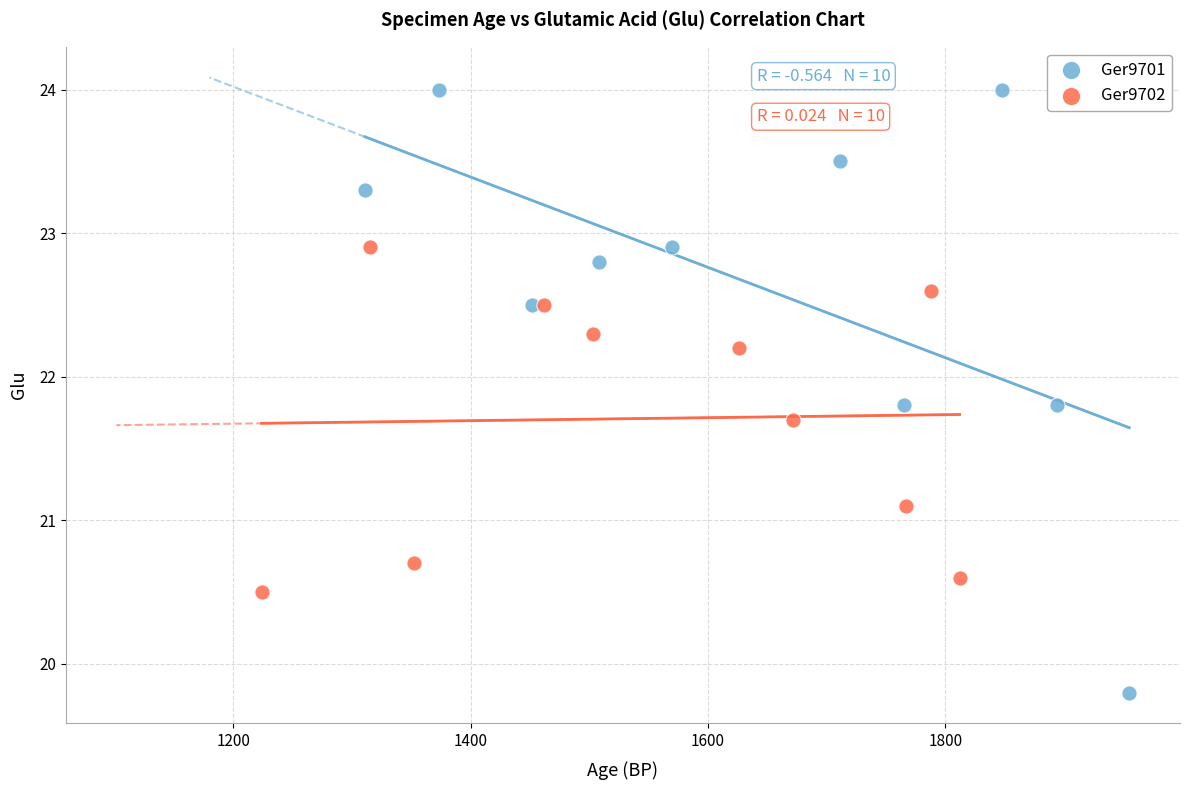

Which series has the largest Y range (max minus min)?

Ger9701